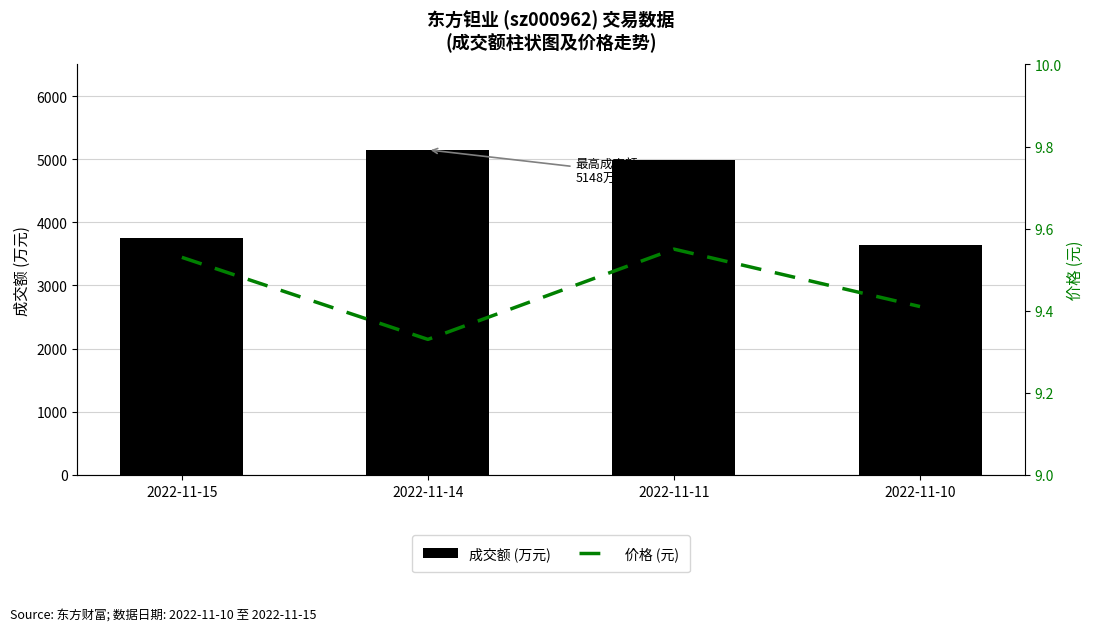

Which series changed the most between 2022-11-15 and 2022-11-10?

成交额 (万元)